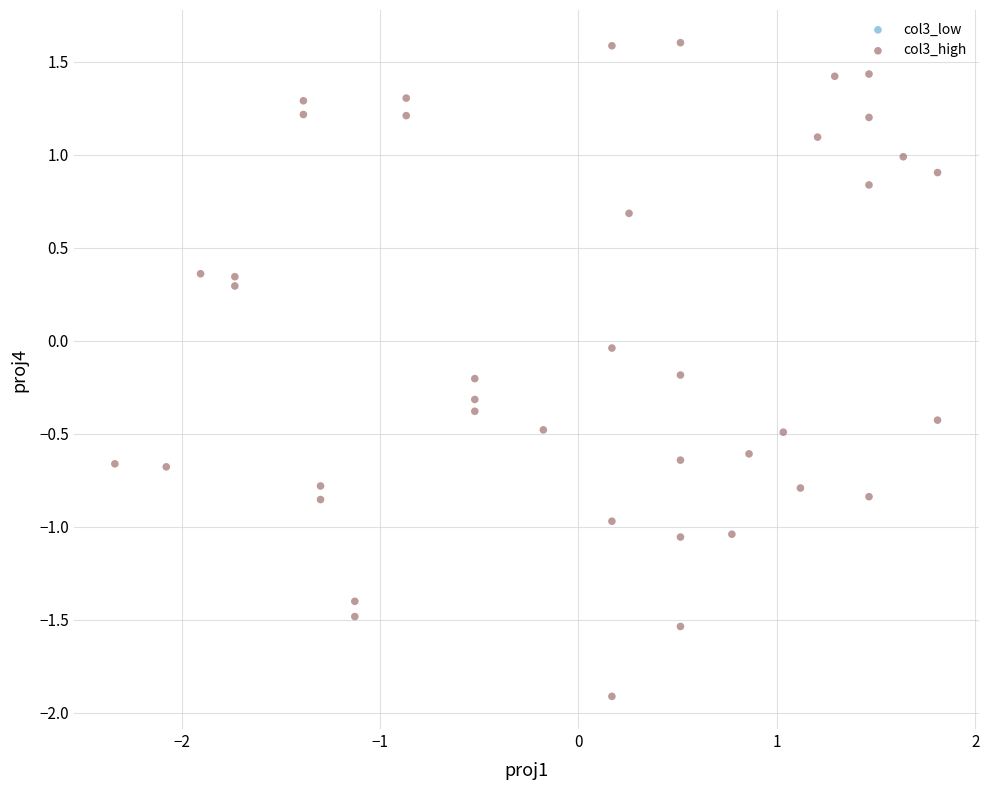

What is the range of Y values (max minus min)?

3.5